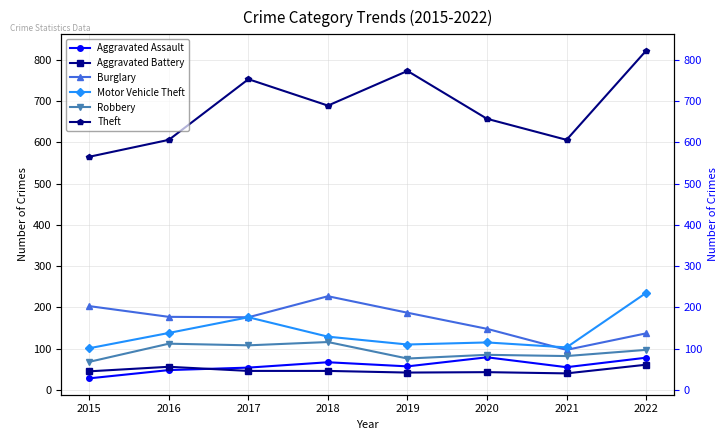

Which series has the largest total across all categories?

Theft